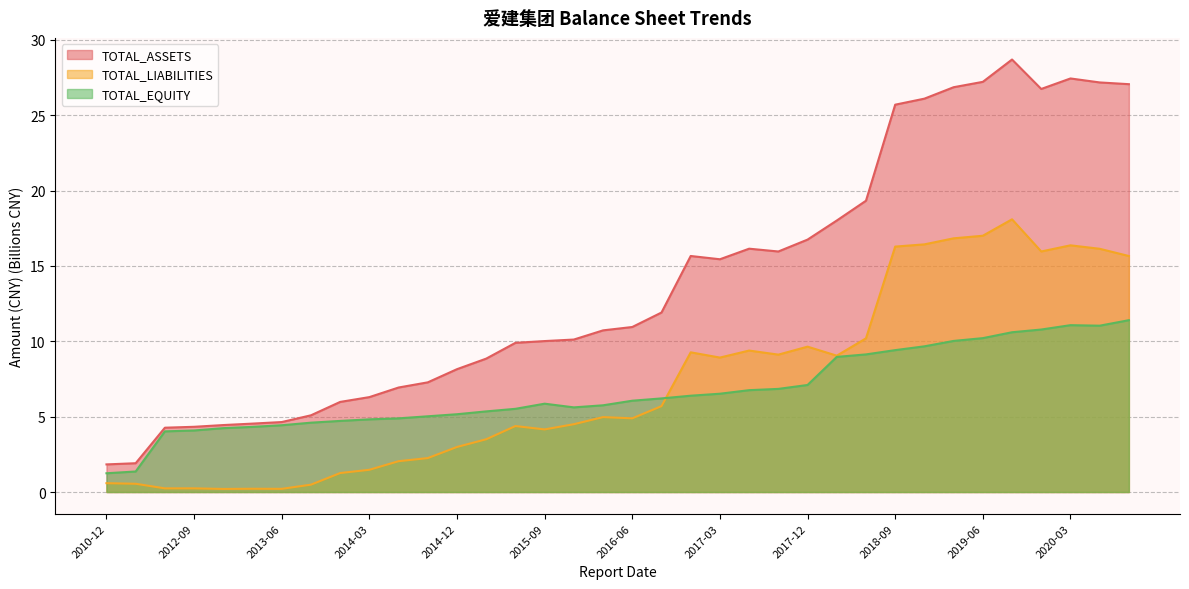

Which label corresponds to the largest value in the chart?

2020-09